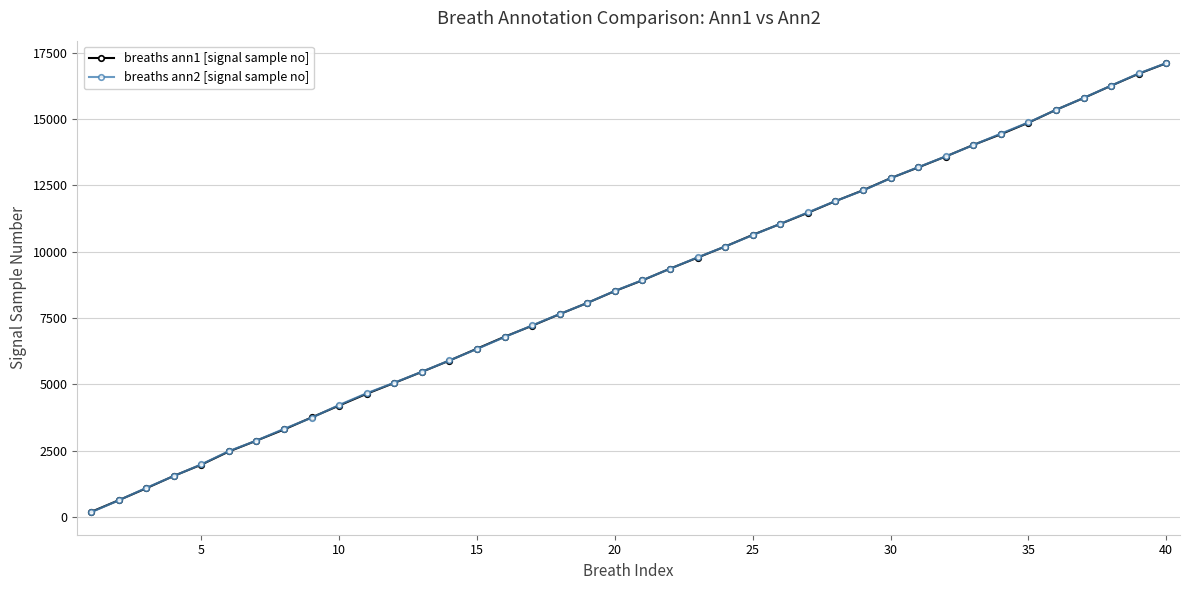

Which series has the largest range (max minus min)?

breaths ann2 [signal sample no]